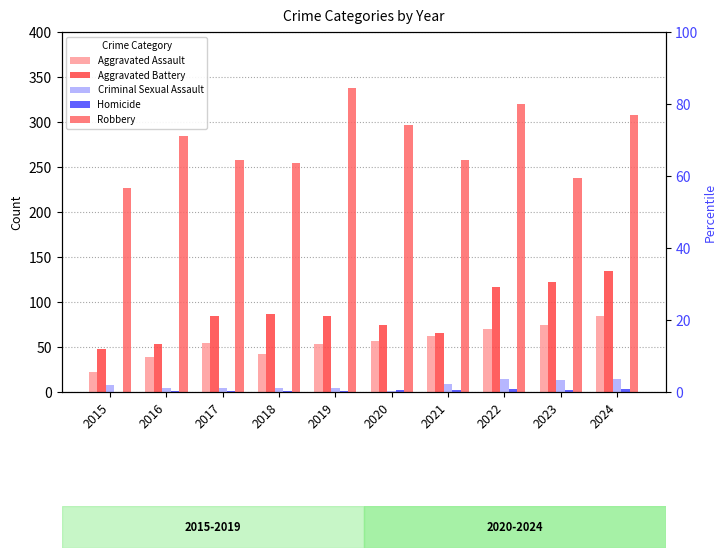

Reading left to right, extract all data points from this chart.

Aggravated Assault: 22	39	55	42	53	57	62	70	74	85
Aggravated Battery: 48	53	84	87	84	74	66	117	122	134
Criminal Sexual Assault: 8	5	4	5	4	1	9	15	13	14
Homicide: 0	1	1	1	1	2	2	3	2	3
Robbery: 227	285	258	255	338	297	258	320	238	308